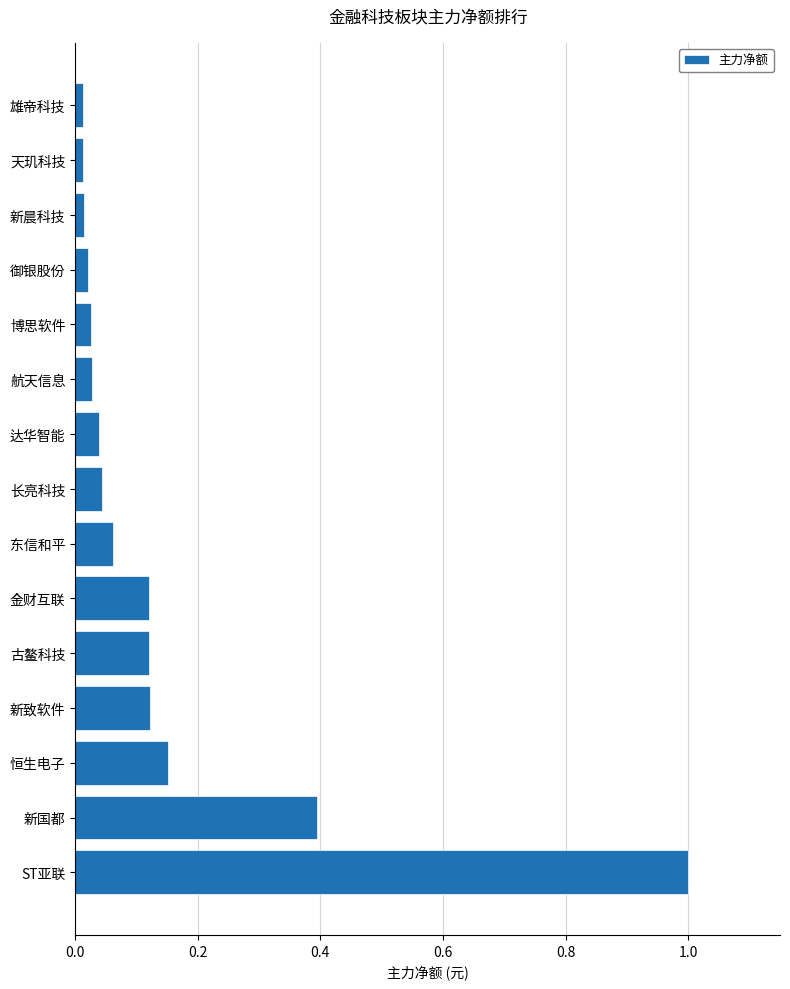

Which has a higher value, 恒生电子 or 新晨科技?

恒生电子